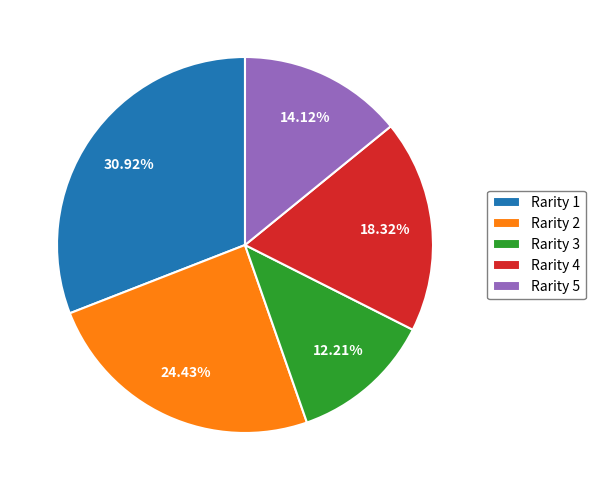

Is there any slice that represents more than half of the pie?

No